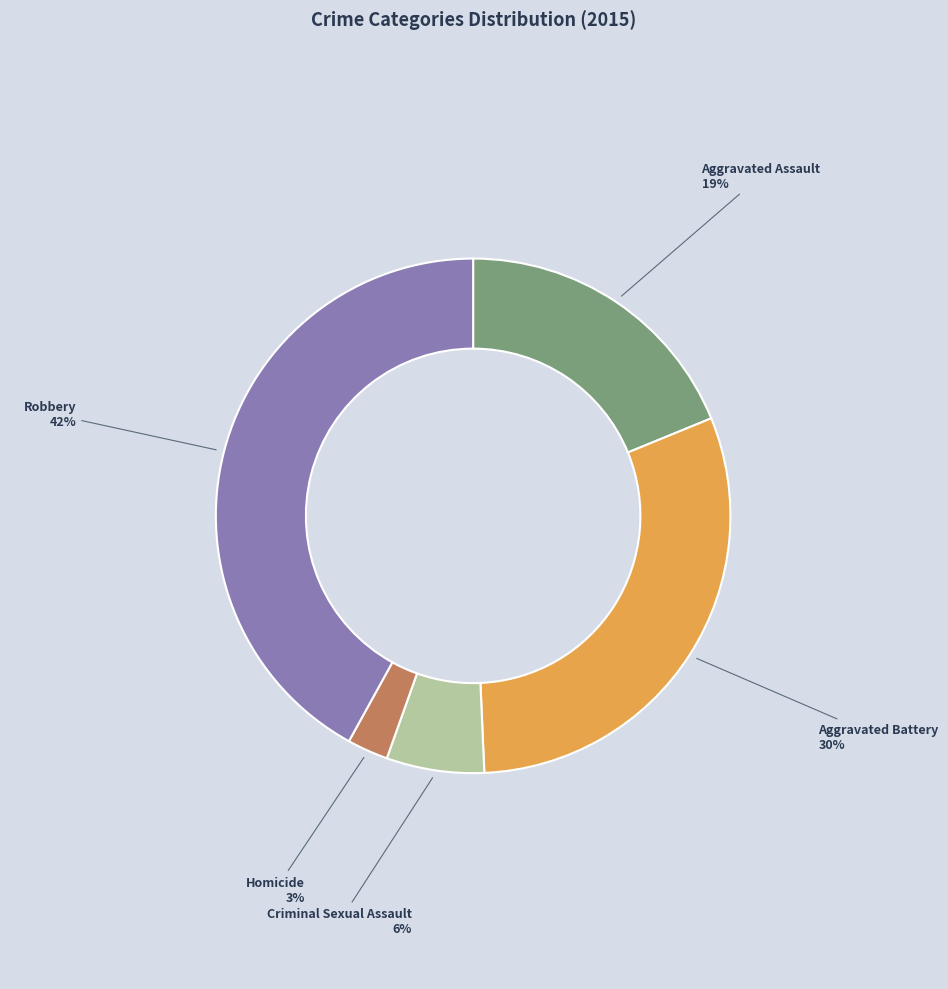

How many slices are in this pie chart?

5